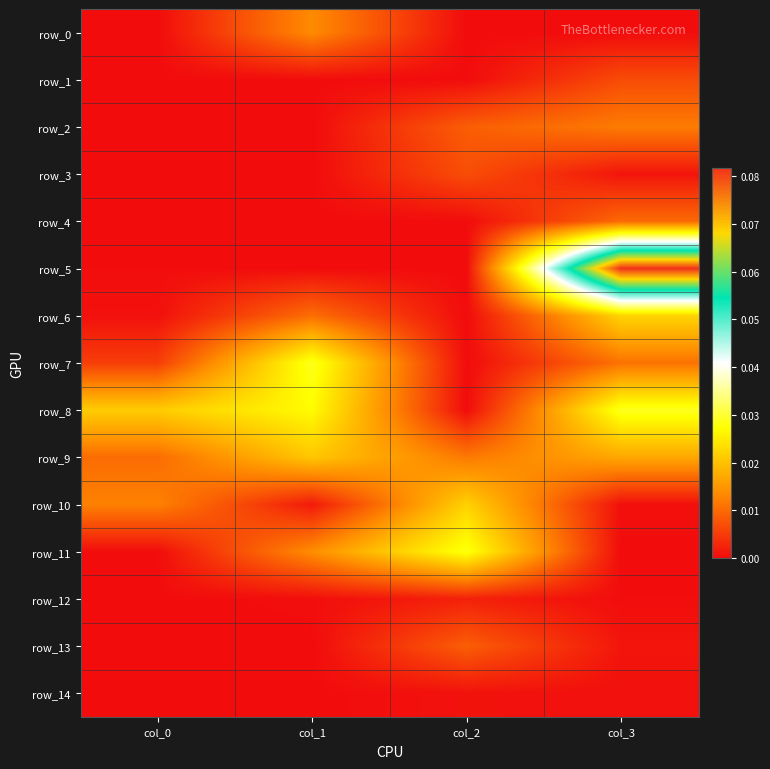

Reading left to right, transcribe all the data shown in this chart.

row_0: 0.0	0.0	0.0	0.0
row_1: 0.0	0.0	0.0	0.0
row_2: 0.0	0.0	0.0	0.0
row_3: 0.0	0.0	0.0	0.0
row_4: 0.0	0.0	0.0	0.0
row_5: 0.0	0.0	0.0	0.1
row_6: 0.0	0.0	0.0	0.0
row_7: 0.0	0.0	0.0	0.0
row_8: 0.0	0.0	0.0	0.0
row_9: 0.0	0.0	0.0	0.0
row_10: 0.0	0.0	0.0	0.0
row_11: 0.0	0.0	0.0	0.0
row_12: 0.0	0.0	0.0	0.0
row_13: 0.0	0.0	0.0	0.0
row_14: 0.0	0.0	0.0	0.0